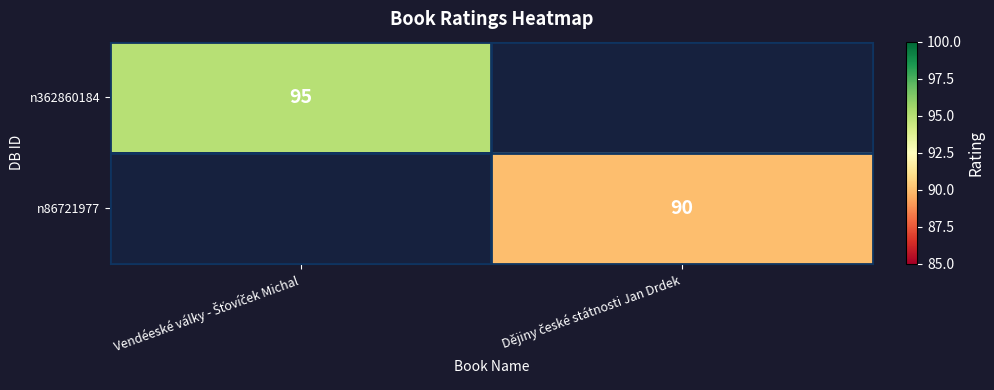

At Vendéeské války - Šťovíček Michal, list the series in order from largest to smallest.

n362860184, n86721977